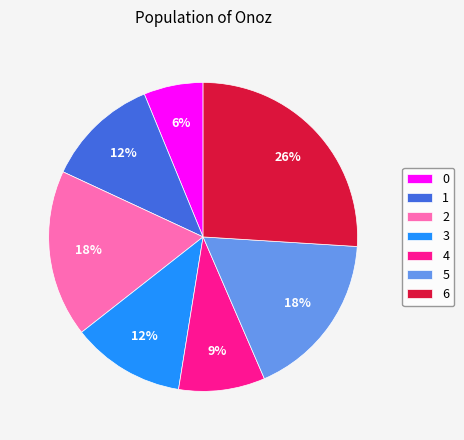

Which category has the biggest portion of the pie?

6